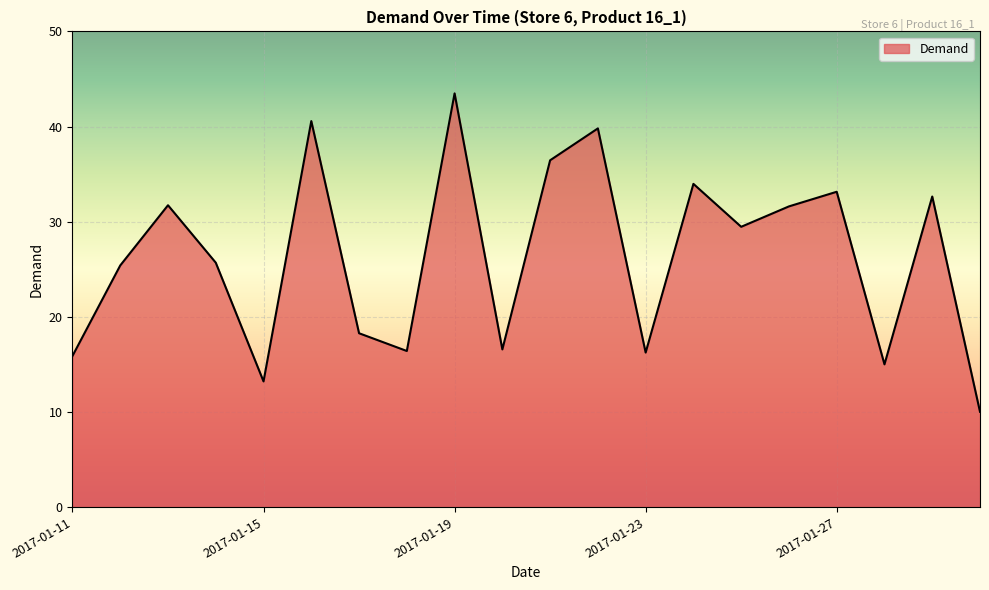

How many categories are shown in the chart?

20